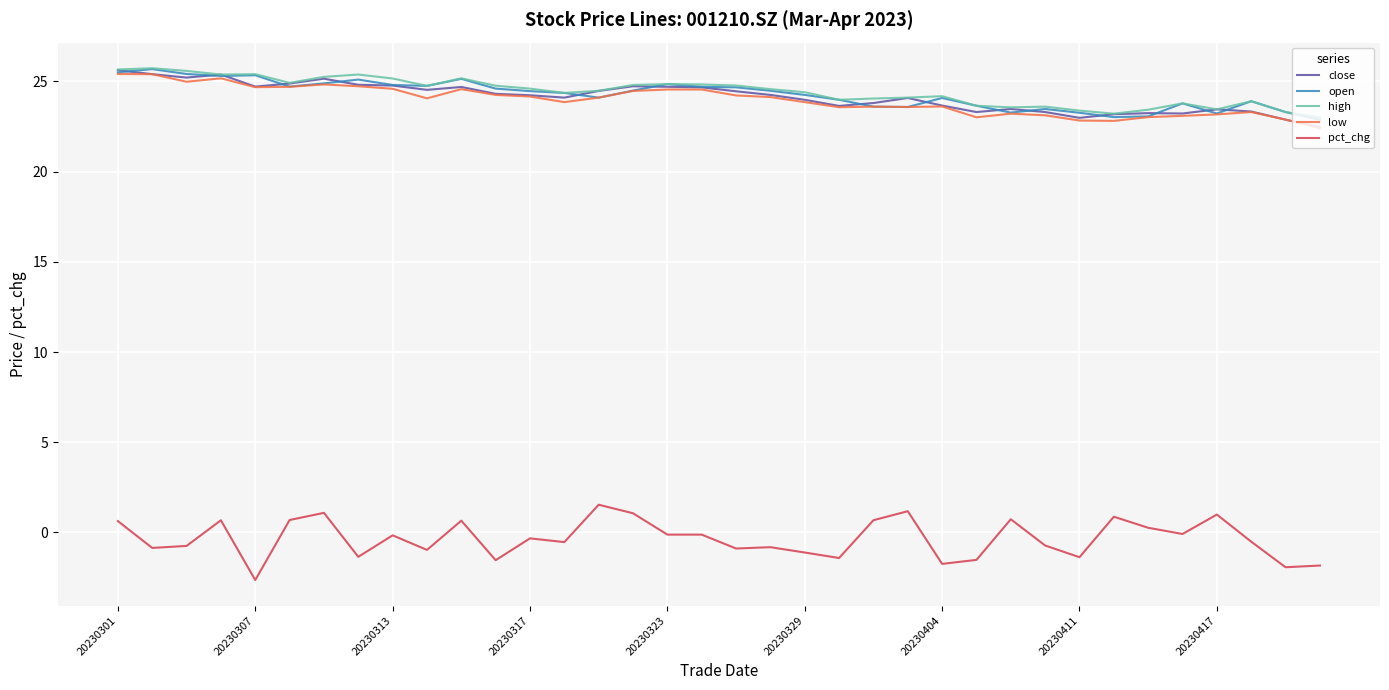

How many lines are shown in the chart?

5